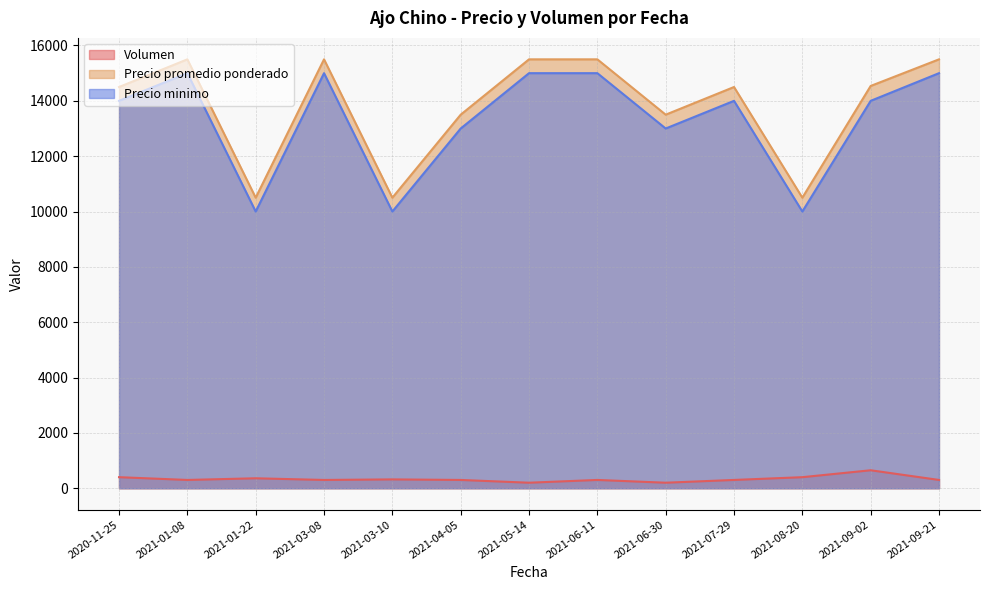

What is the label of the 2nd point from the left?

2021-01-08